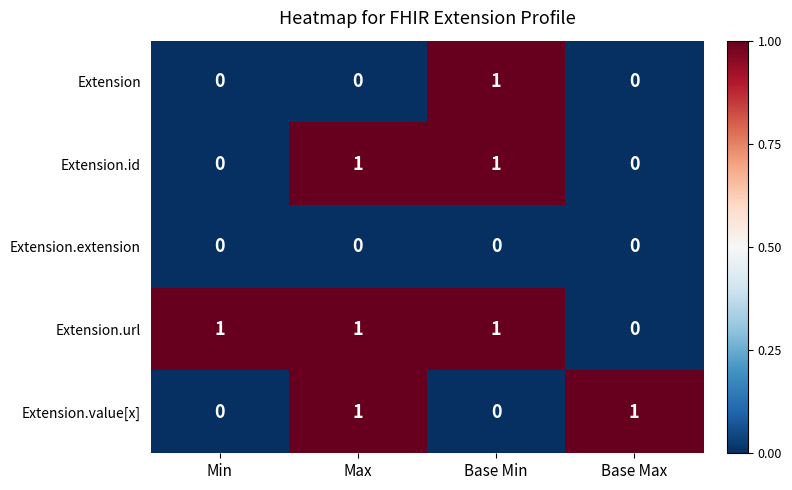

Reading right to left, extract all data points from this chart.

Extension: 0	1	0	0
Extension.id: 0	1	1	0
Extension.extension: 0	0	0	0
Extension.url: 0	1	1	1
Extension.value[x]: 1	0	1	0